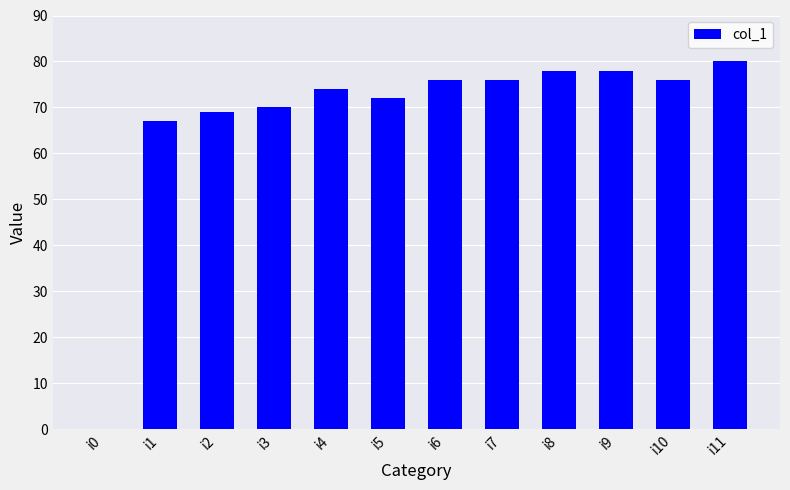

What is the sum of all values?

816